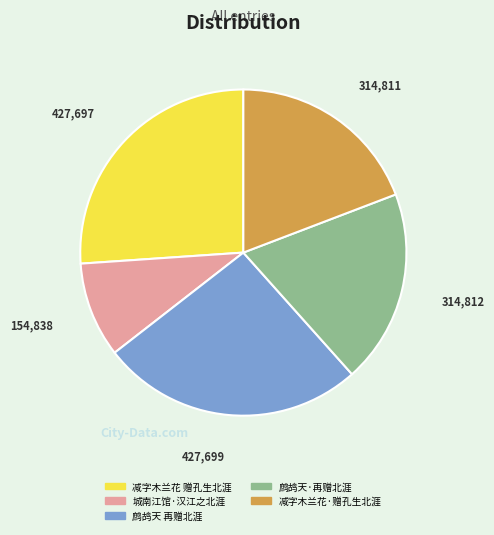

Which category has the smallest portion of the pie?

城南江馆·汉江之北涯